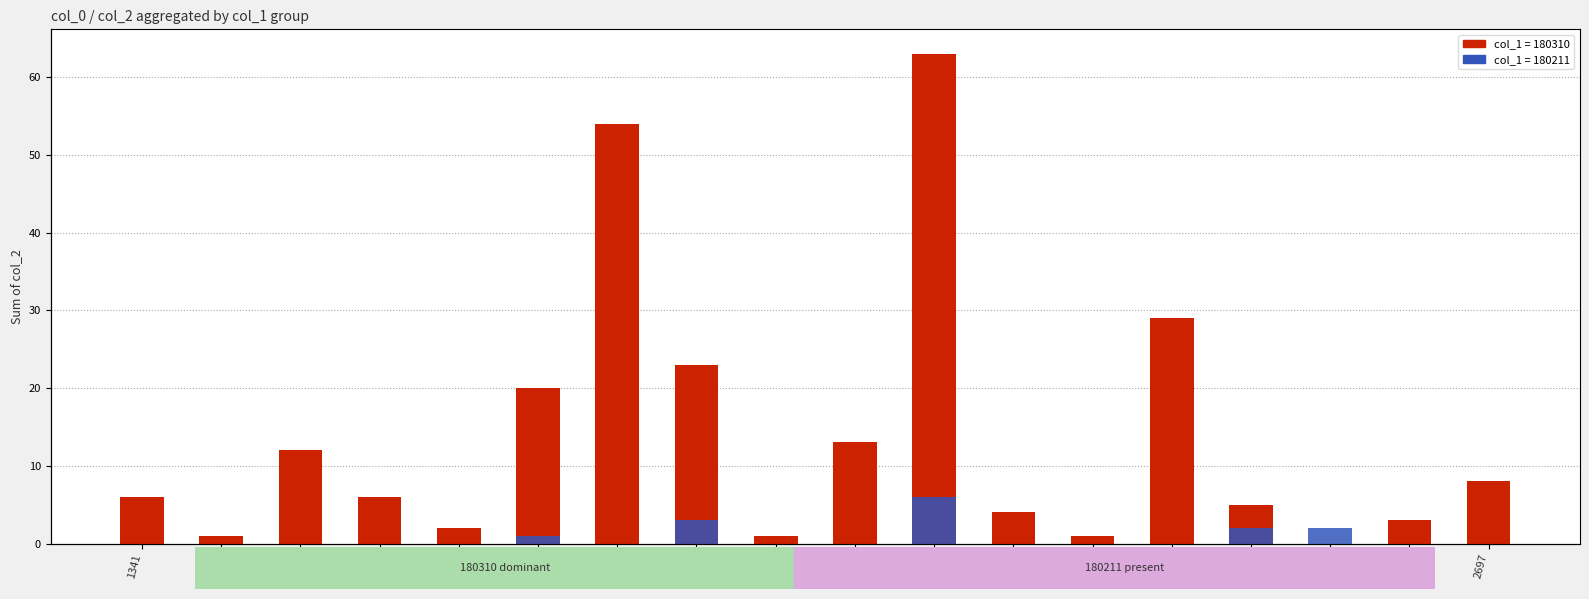

Reading left to right, list all the values displayed in this chart.

180310 (col_1): 6	1	12	6	2	20	54	23	1	13	63	4	1	29	5	0	3	8
180211 (col_1): 0	0	0	0	0	1	0	3	0	0	6	0	0	0	2	2	0	0